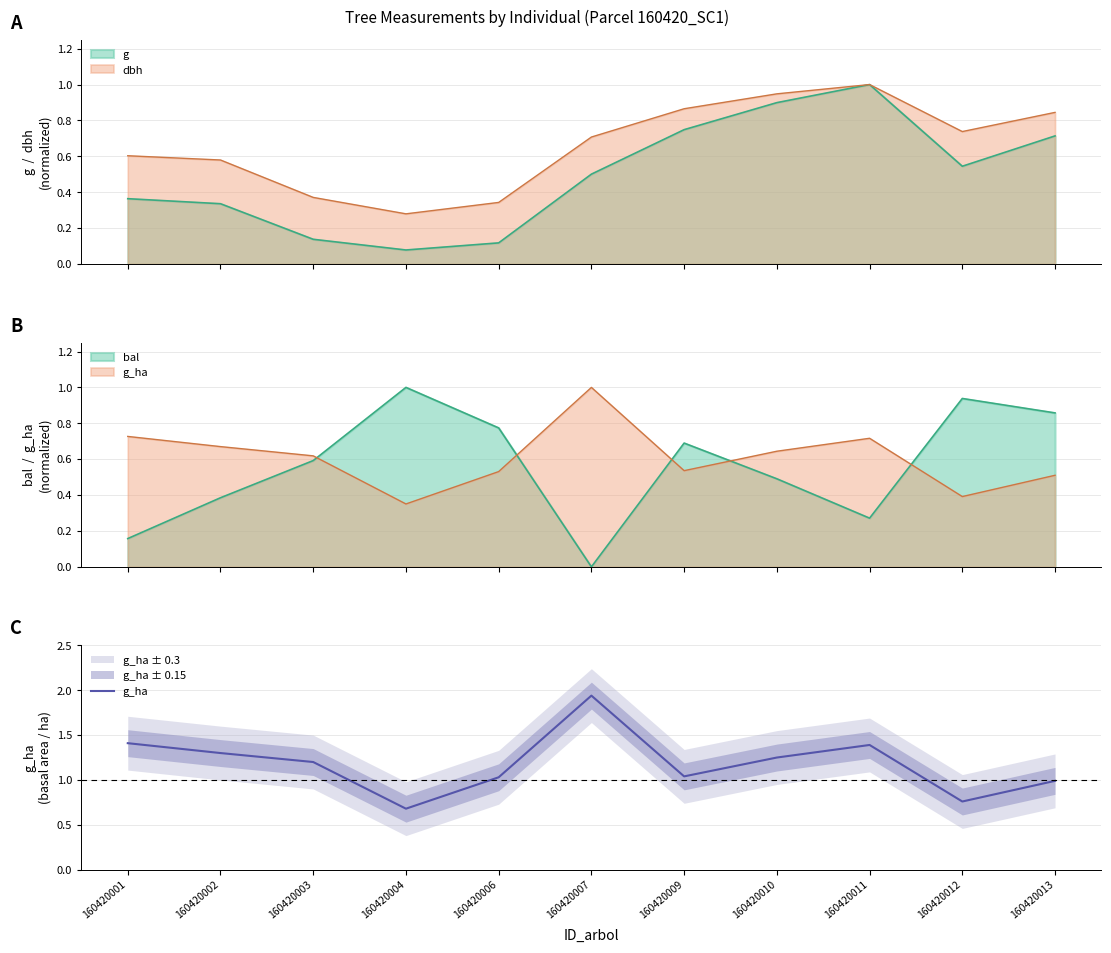

The chart shows a value of 3.2 at 160420007. True or false?

False